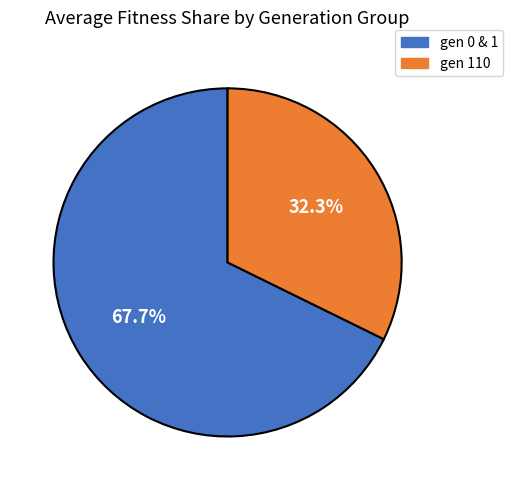

To the nearest percent, what is the difference between the largest and smallest slice percentages?

35%